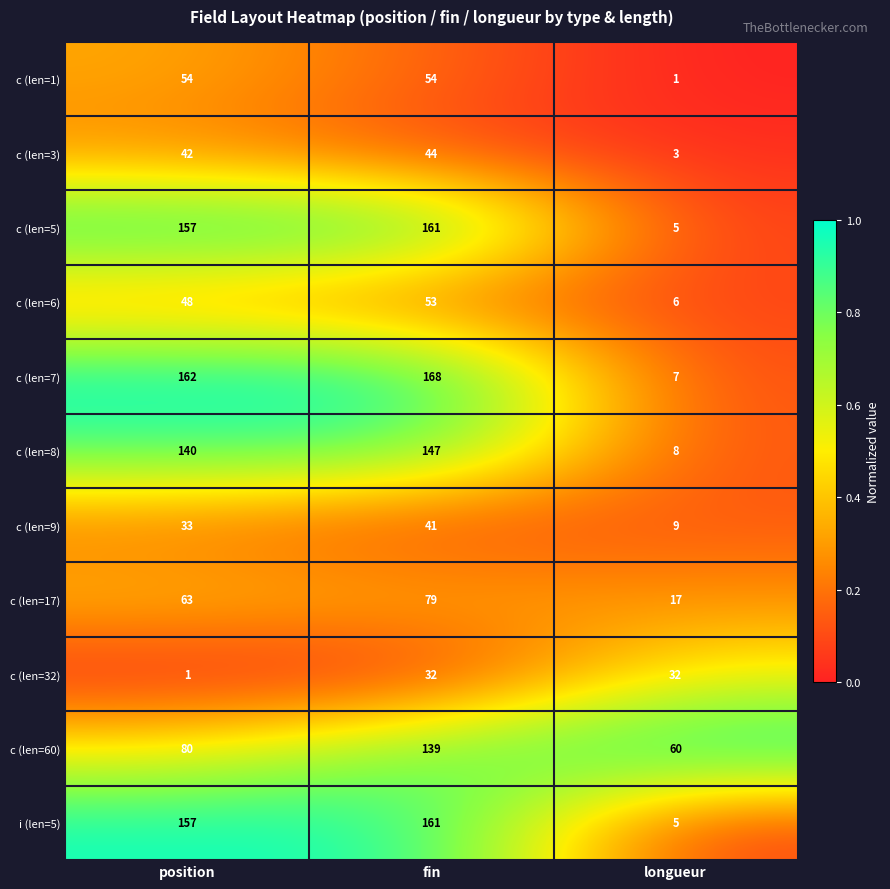

What is the sum of the c (len=6) values at longueur and position?

54